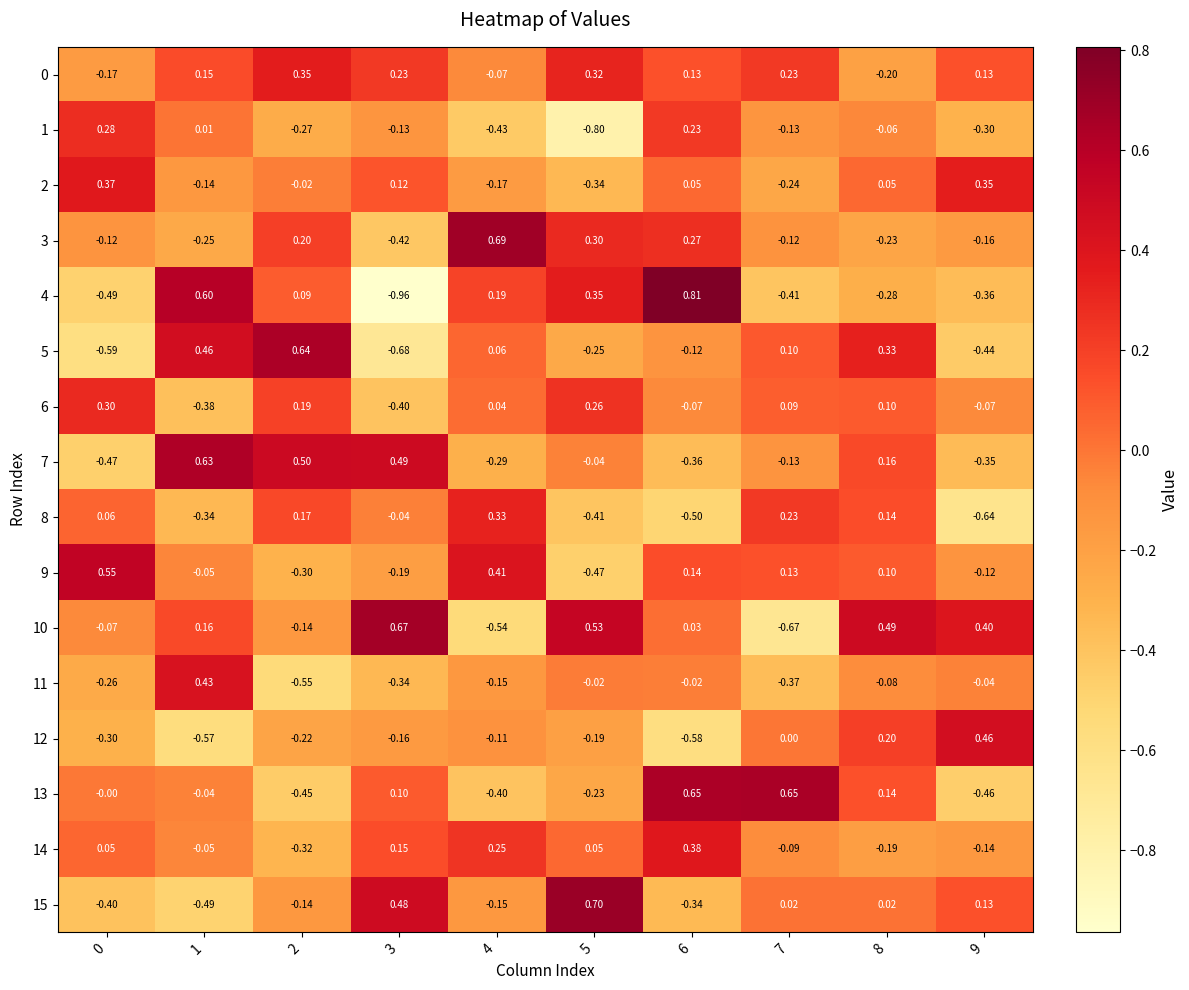

Is the value of 13 at 8 greater than the value of 1 at 0?

No